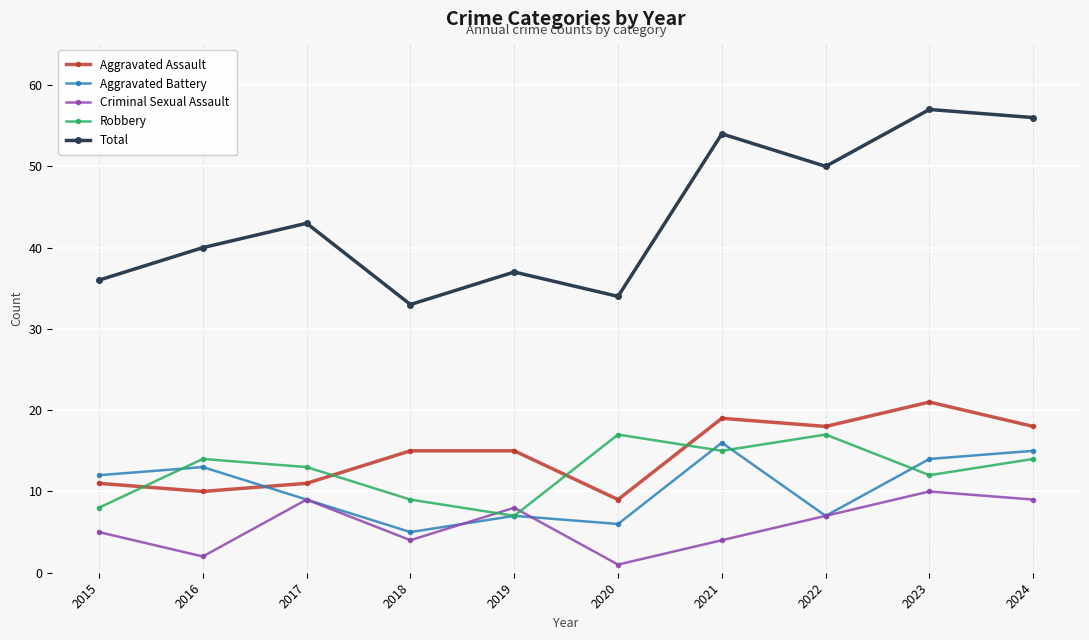

Rank the categories by Total value from highest to lowest.

2023, 2024, 2021, 2022, 2017, 2016, 2019, 2015, 2020, 2018